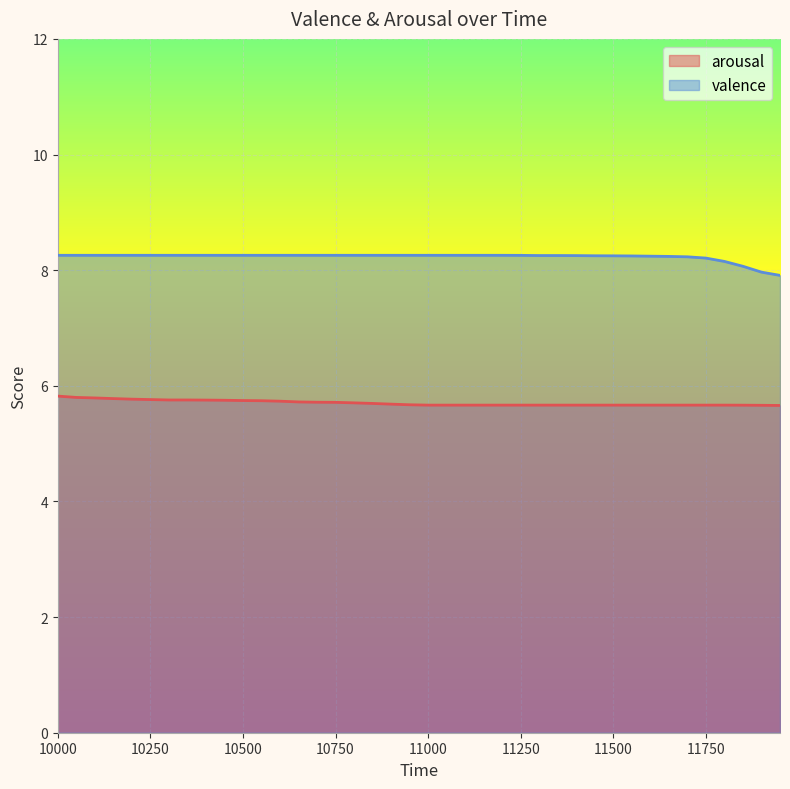

Rank the series by their average value, from highest to lowest.

valence, arousal